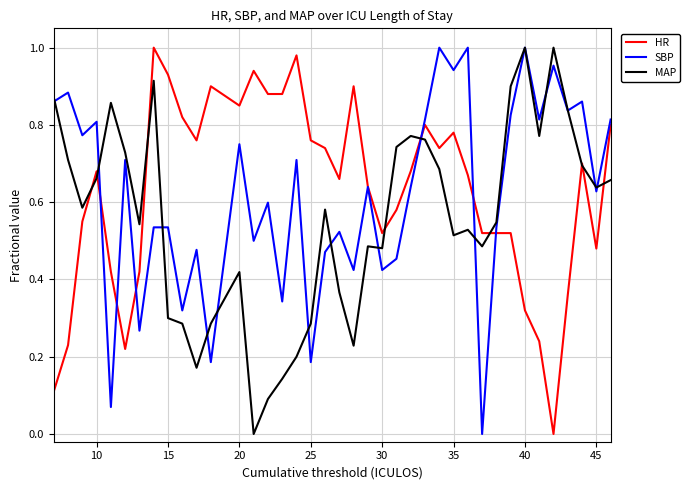

How many values in HR are above zero?

38